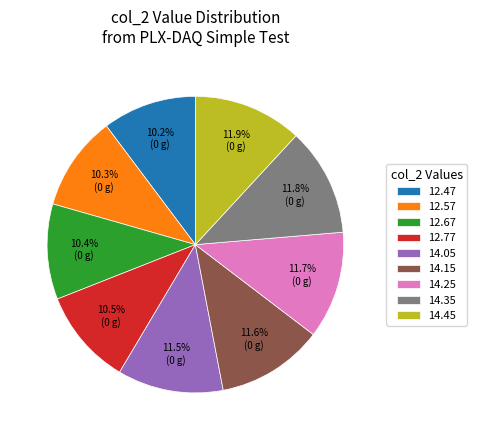

Which has a higher value, 14.35 or 12.67?

14.35